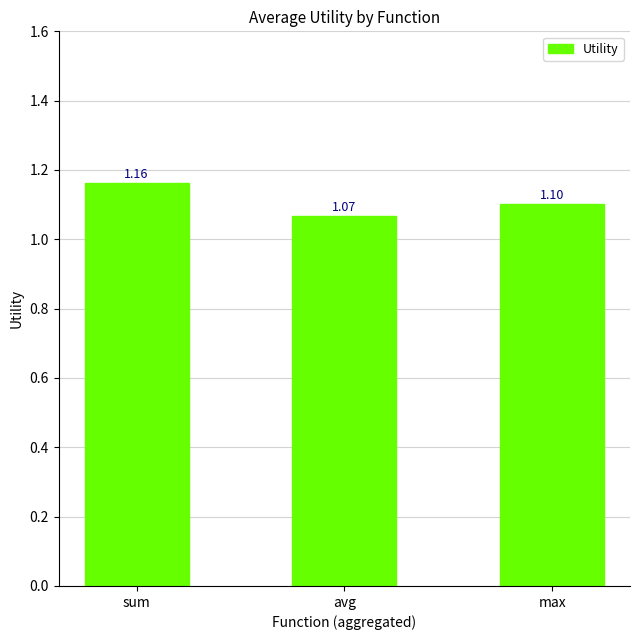

What is the label of the 2nd bar from the left?

avg